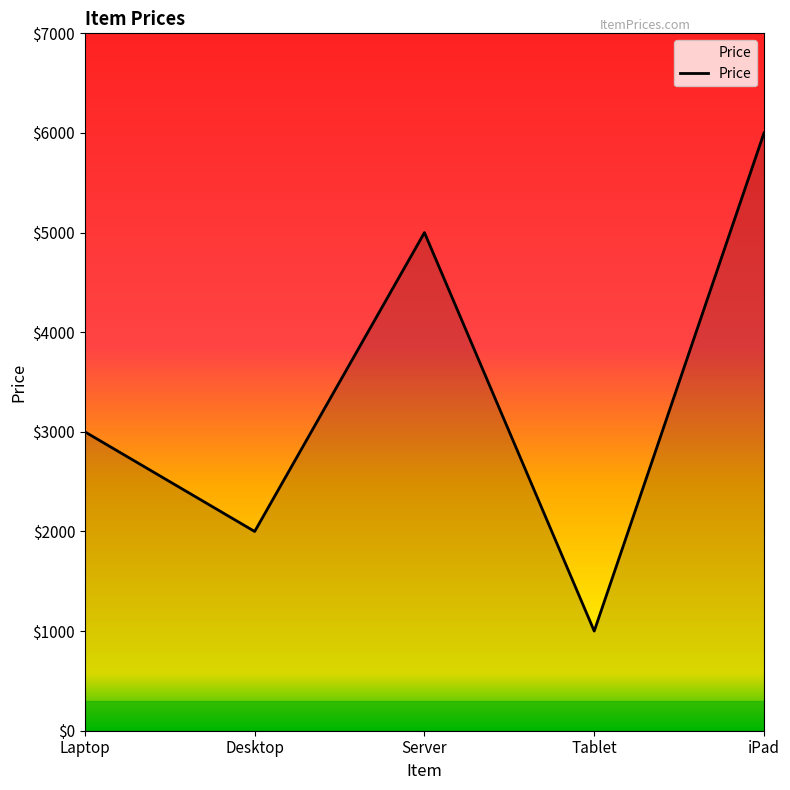

The chart shows a value of 2000 at Desktop. True or false?

True